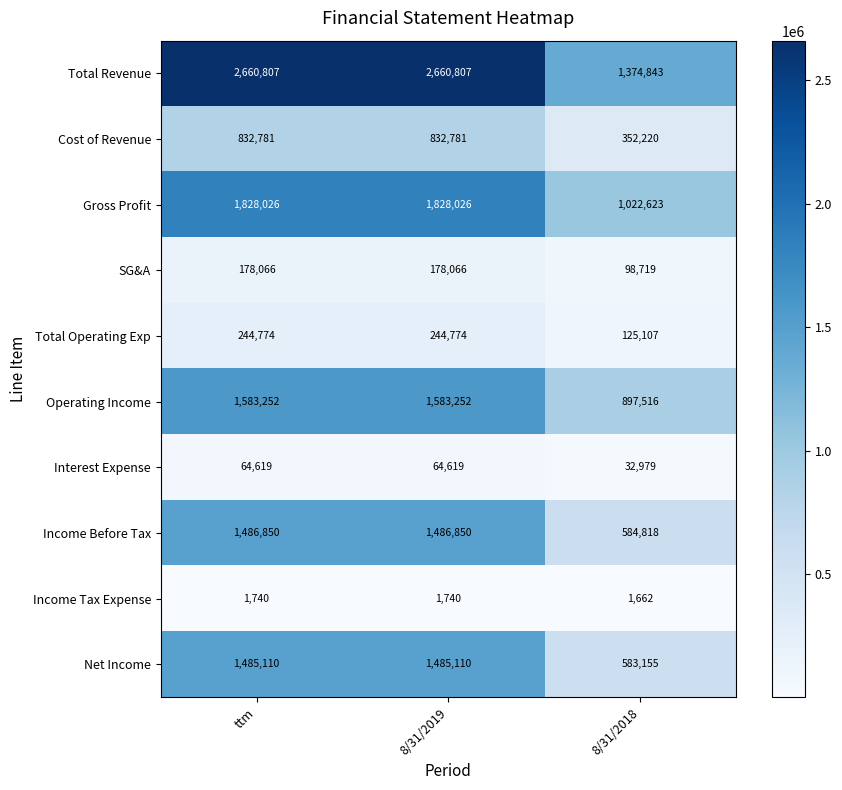

Which series has the largest range (max minus min)?

Total Revenue